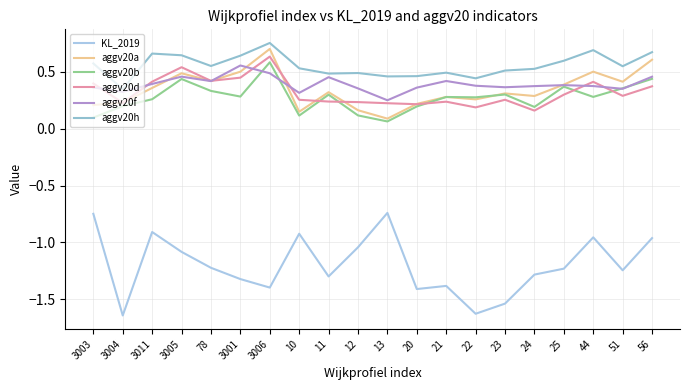

Which label corresponds to the smallest value in the chart?

3004